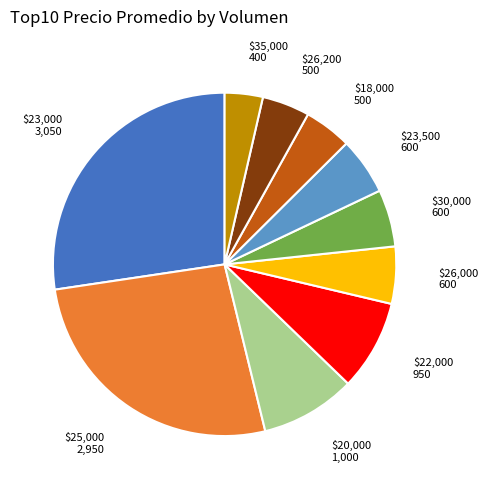

The $26,200 slice represents 4% of the pie. True or false?

True